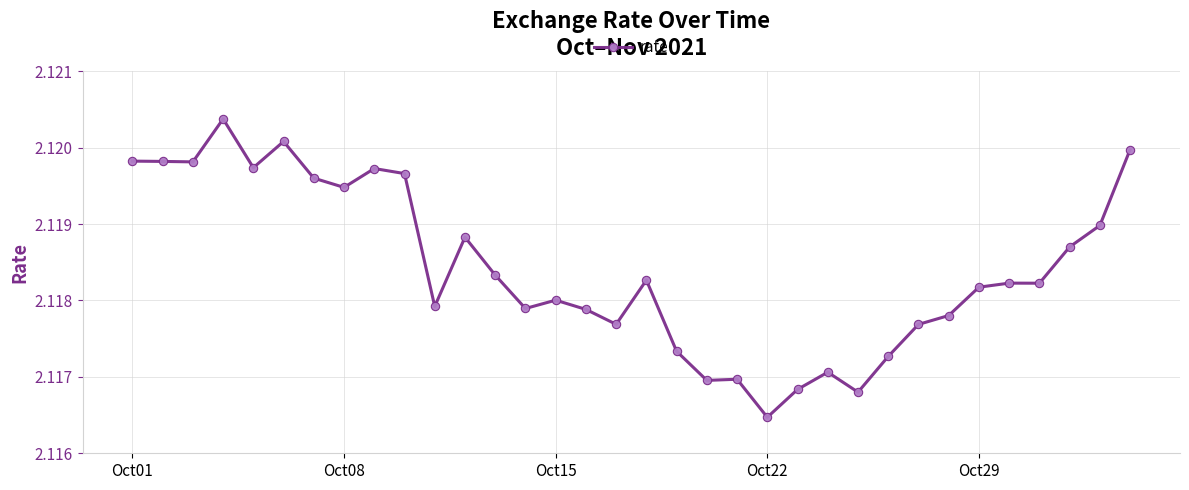

What is the sum of all values?

72.0